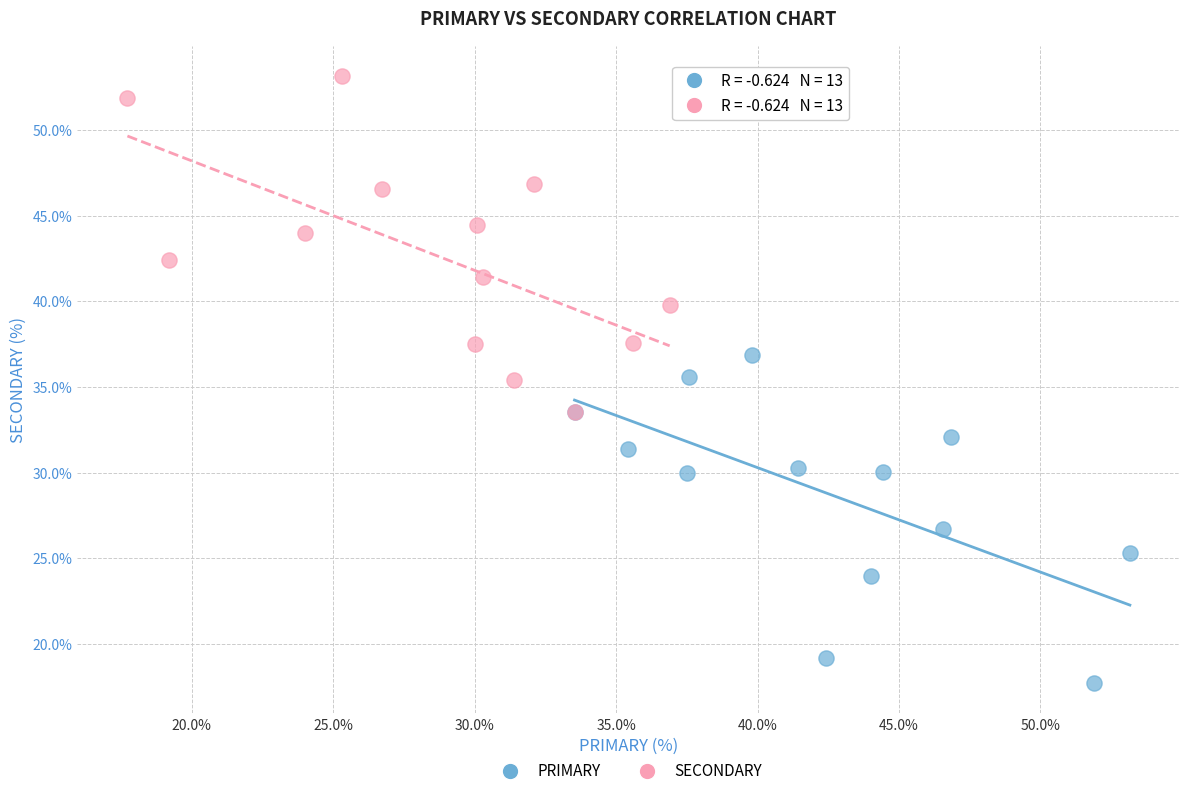

Which series contains the highest Y value?

SECONDARY